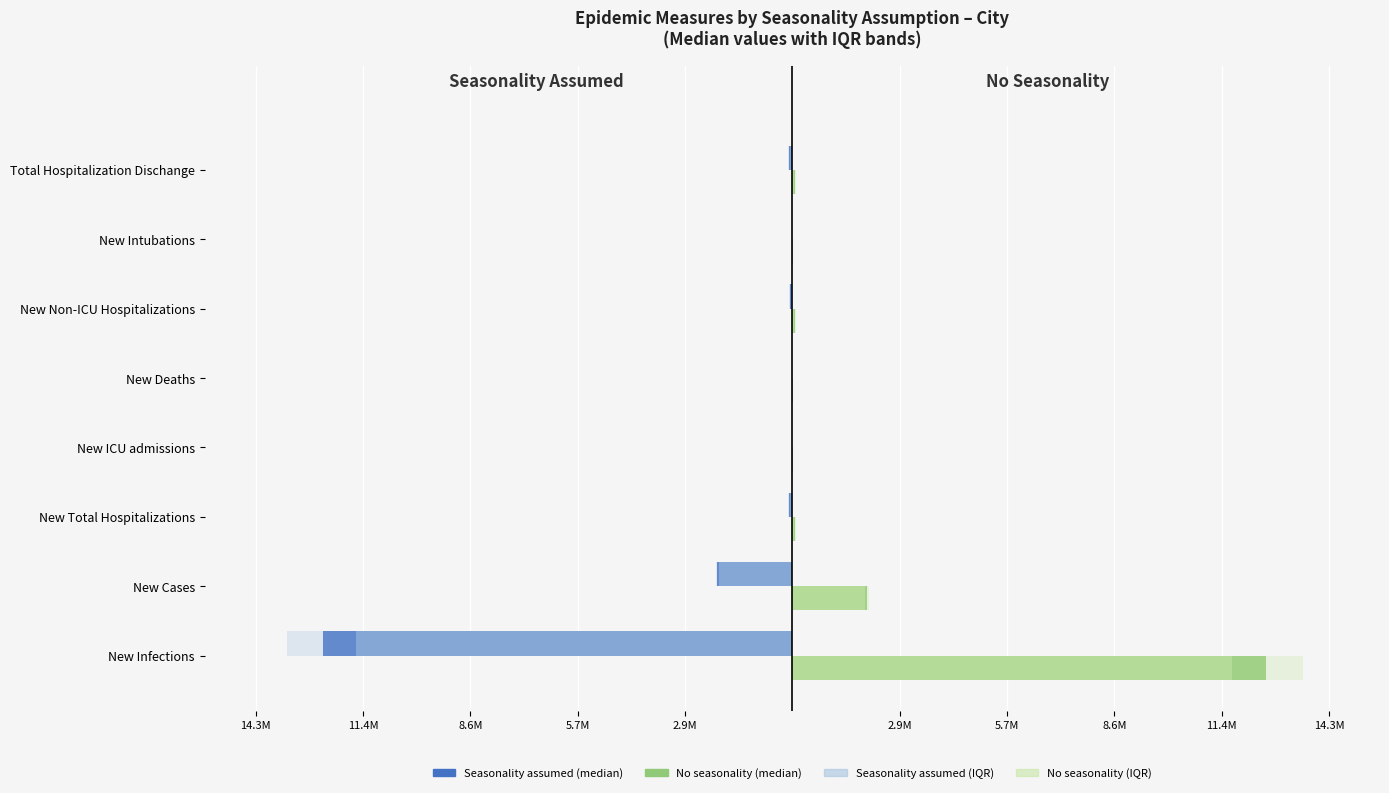

What is the smallest value displayed?

-13439598